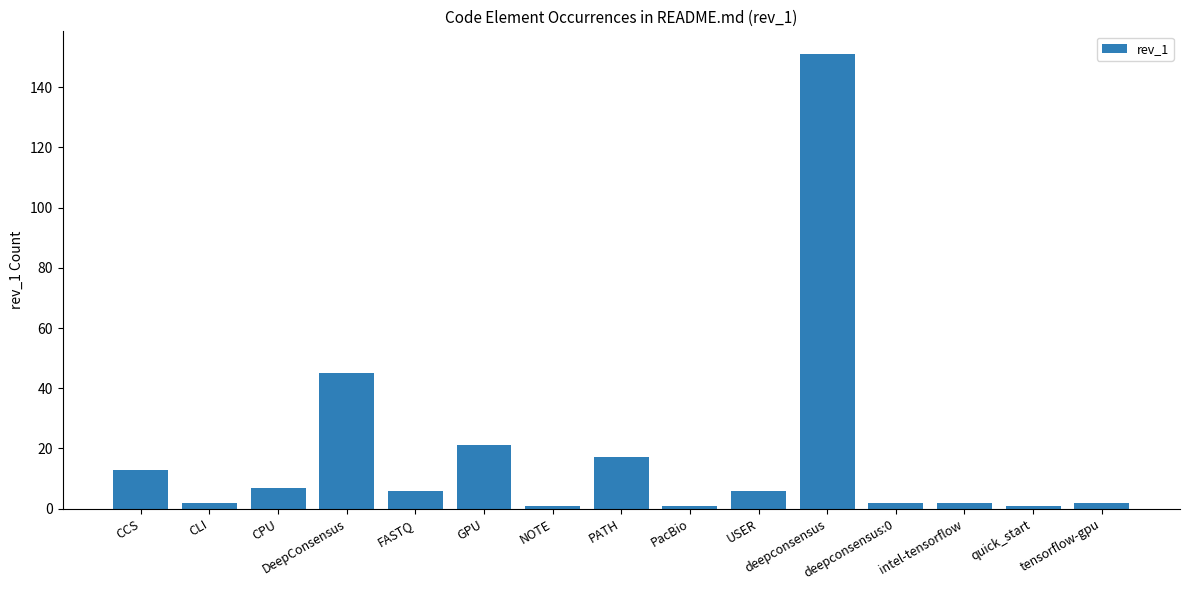

What is the average value?

18